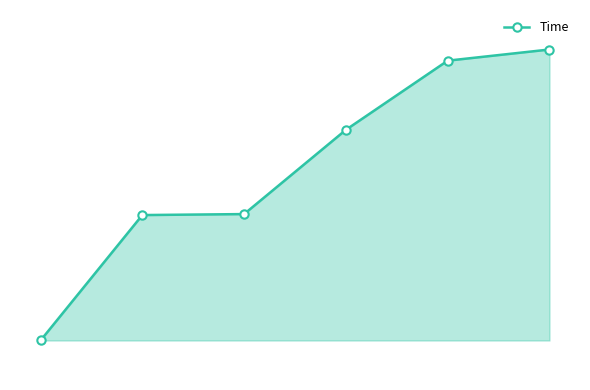

Is this an area chart (filled region under the line)?

Yes